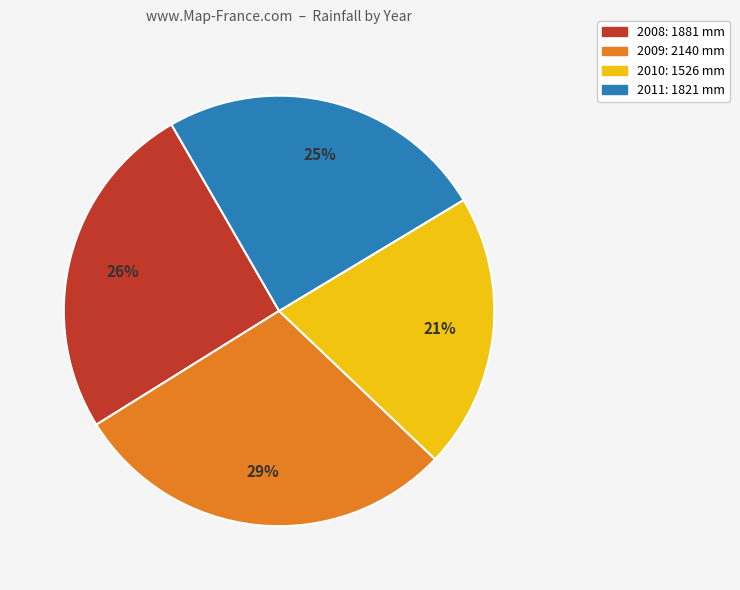

Is it true that 2009 is 29% of the pie?

True